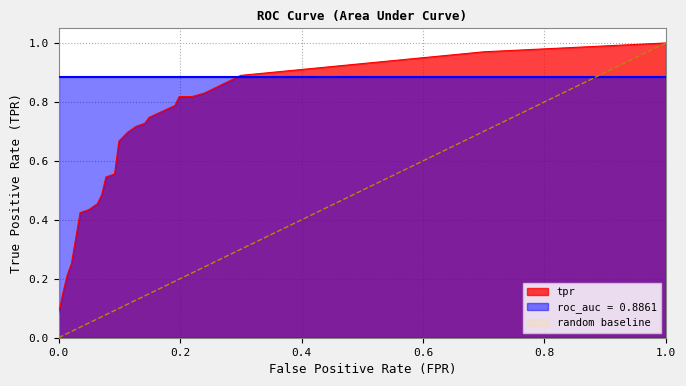

Reading right to left, what are all the values shown in this chart?

fpr: 1.0	0.9	0.9	0.8	0.8	0.8	0.7	0.7	0.6	0.6	0.5	0.5	0.4	0.3	0.3	0.3	0.3	0.2	0.2	0.2	0.2	0.1	0.1	0.1	0.1	0.1	0.1	0.1	0.1	0.1	0.1	0.0	0.0	0.0	0.0	0.0	0.0
tpr: 1.0	1.0	1.0	1.0	1.0	1.0	1.0	1.0	0.9	0.9	0.9	0.9	0.9	0.9	0.9	0.9	0.8	0.8	0.8	0.8	0.8	0.7	0.7	0.7	0.7	0.7	0.6	0.5	0.5	0.5	0.4	0.4	0.4	0.3	0.2	0.2	0.1